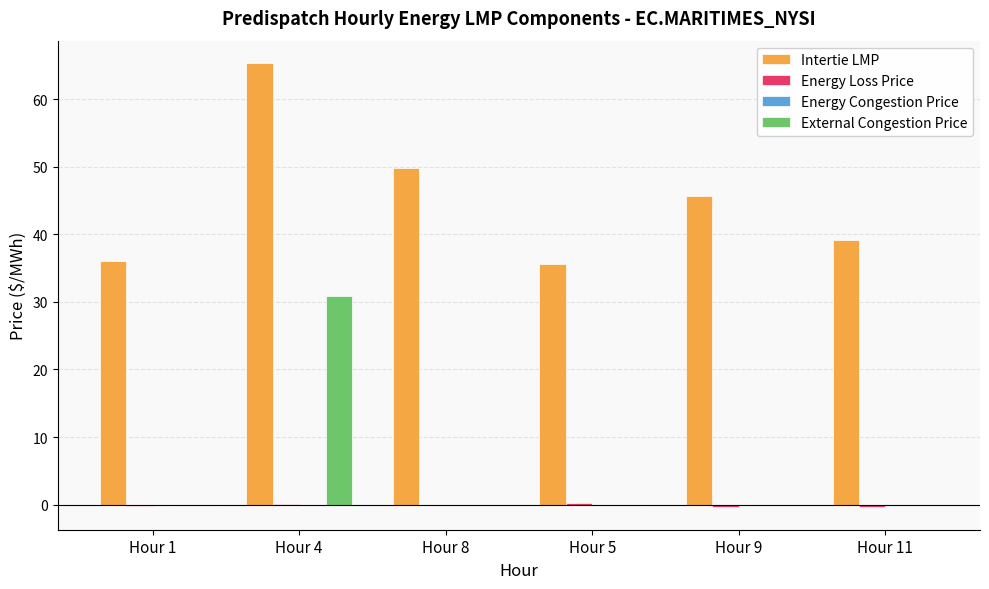

Is the value of External Congestion Price at Hour 4 greater than the value of Intertie LMP at Hour 8?

No